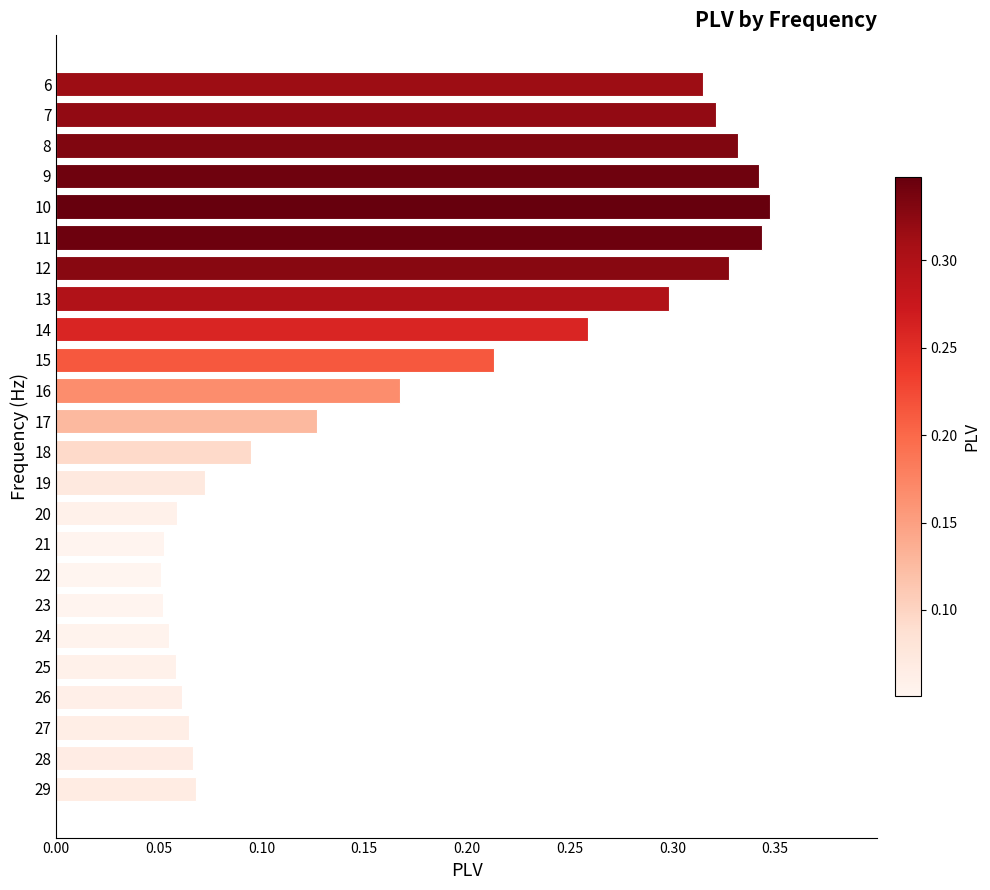

What is the sum of all values?

4.1